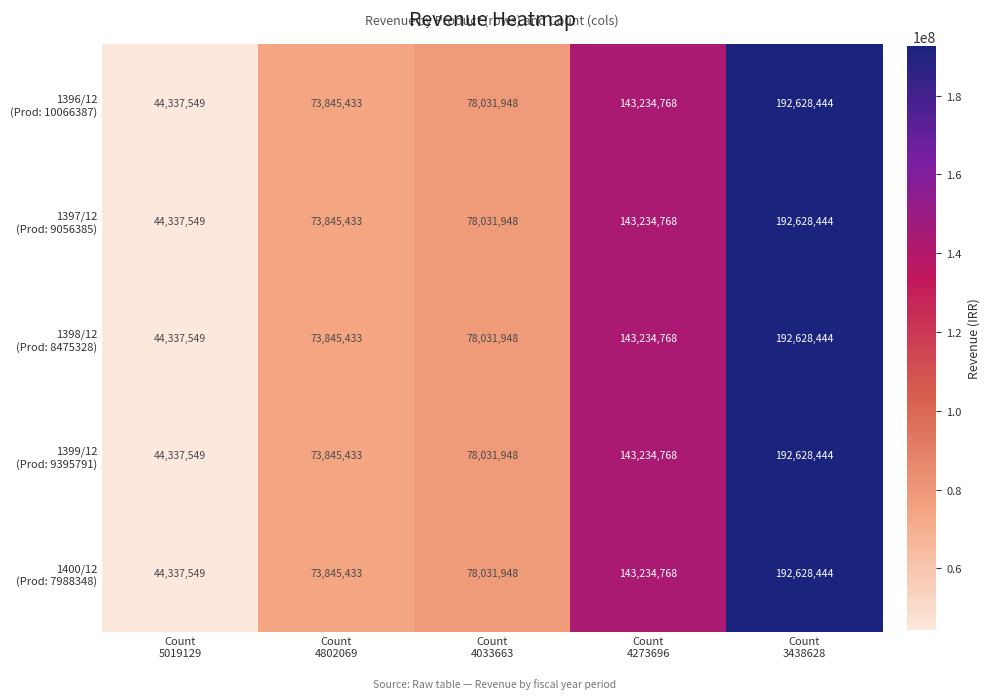

At how many categories does at least one series exceed 49624438?

4